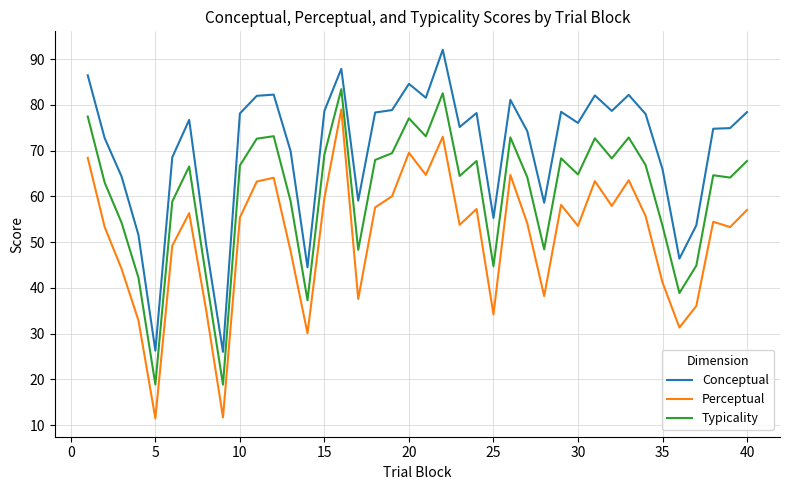

List the series in order of their peak value, lowest first.

Perceptual, Typicality, Conceptual